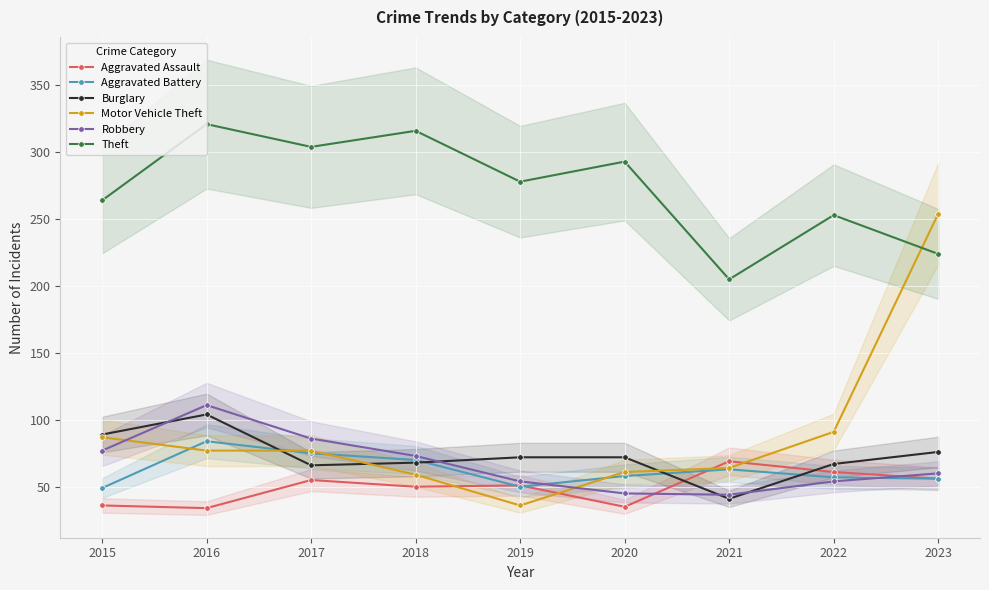

How many series are shown in this chart?

6